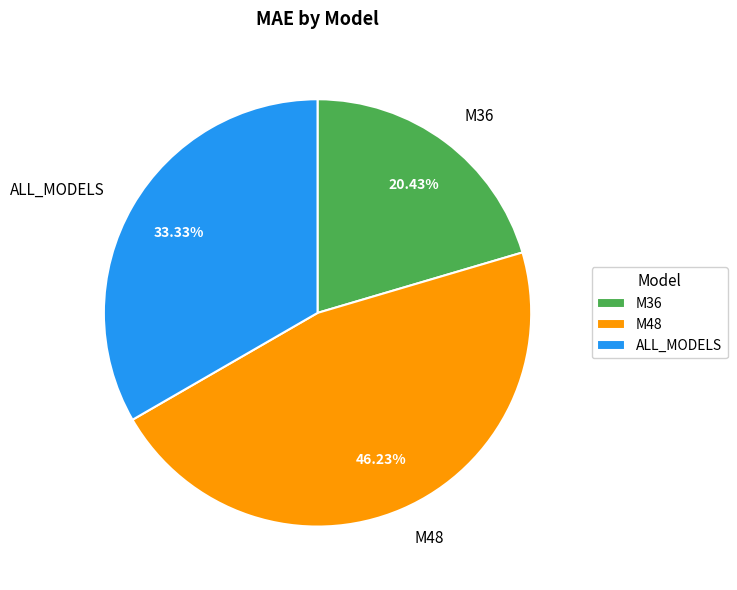

Count the number of slices in the pie.

3